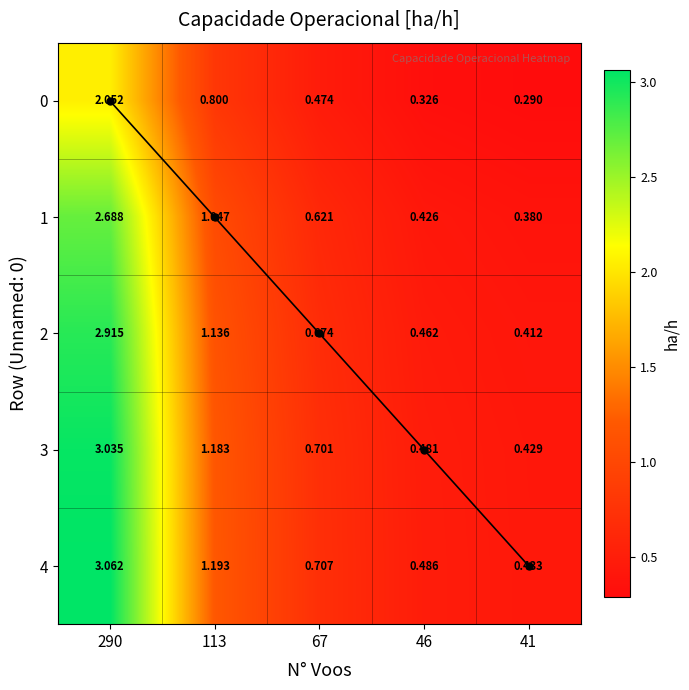

Which series has the largest total across all categories?

4